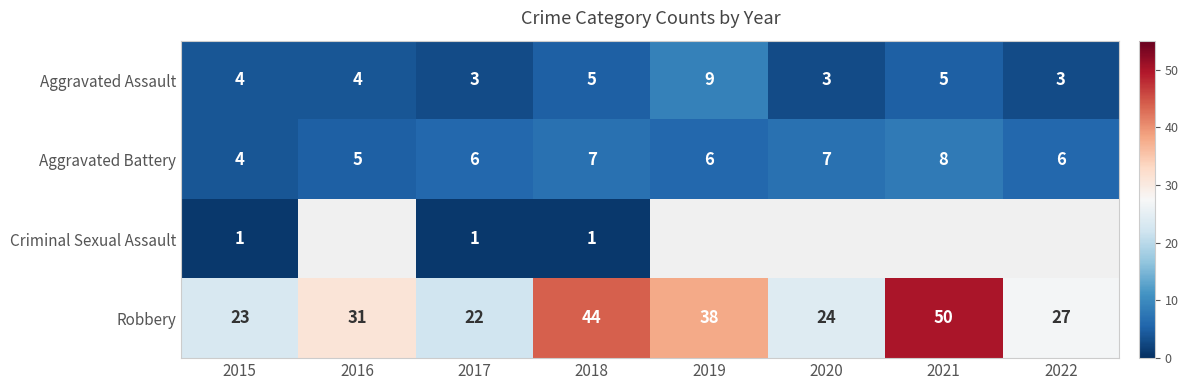

What is the maximum value shown in the chart?

50.0